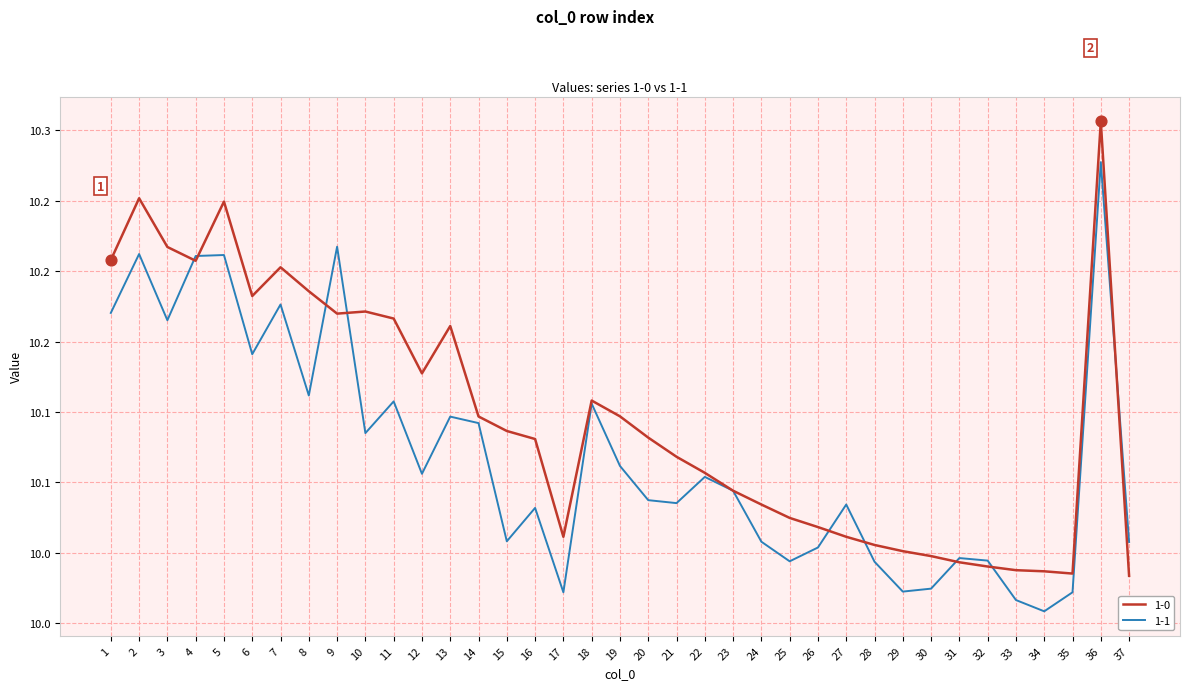

Is the value of 1-0 at 28 greater than the value of 1-1 at 17?

Yes